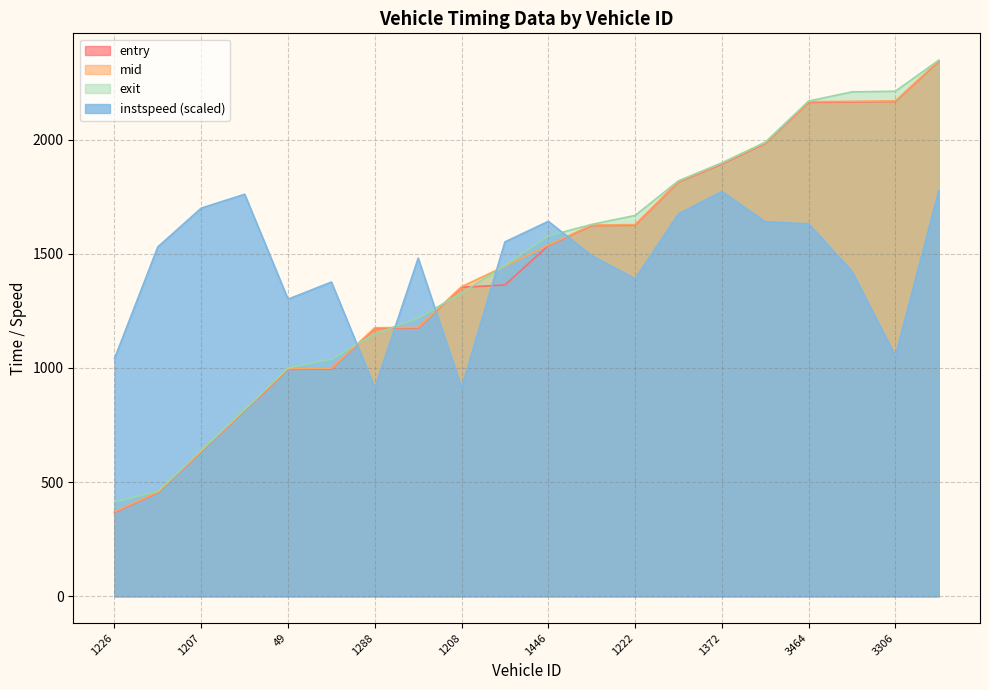

Reading left to right, transcribe all the data shown in this chart.

entry: 1226=367.6	1369=453.8	1207=633.9	1373=813.3	49=994.0	1217=996.4	1288=1173.7	1289=1175.8	1208=1353.6	1363=1363.8	1446=1536.2	1215=1623.7	1222=1625.6	1639=1814.8	1372=1893.6	3218=1983.7	3464=2163.7	3228=2165.8	3306=2167.7	3397=2343.6
mid: 1226=370.2	1369=456.3	1207=636.3	1373=815.6	49=997.0	1217=999.2	1288=1176.3	1289=1178.2	1208=1356.1	1363=1446.2	1446=1538.5	1215=1626.2	1222=1628.1	1639=1817.0	1372=1896.1	3218=1986.2	3464=2166.4	3228=2168.2	3306=2170.1	3397=2346.1
exit: 1226=412.6	1369=459.3	1207=639.3	1373=818.6	49=1000.3	1217=1038.1	1288=1149.5	1289=1218.2	1208=1328.8	1363=1449.4	1446=1578.4	1215=1629.1	1222=1668.3	1639=1820.0	1372=1898.8	3218=1988.9	3464=2169.4	3228=2209.7	3306=2212.6	3397=2348.7
instspeed: 1226=1041.3	1369=1530.7	1207=1700.4	1373=1761.0	49=1301.5	1217=1376.5	1288=912.6	1289=1480.9	1208=912.6	1363=1552.5	1446=1642.4	1215=1492.0	1222=1390.7	1639=1675.0	1372=1772.9	3218=1640.3	3464=1631.4	3228=1422.5	3306=1052.0	3397=1776.2